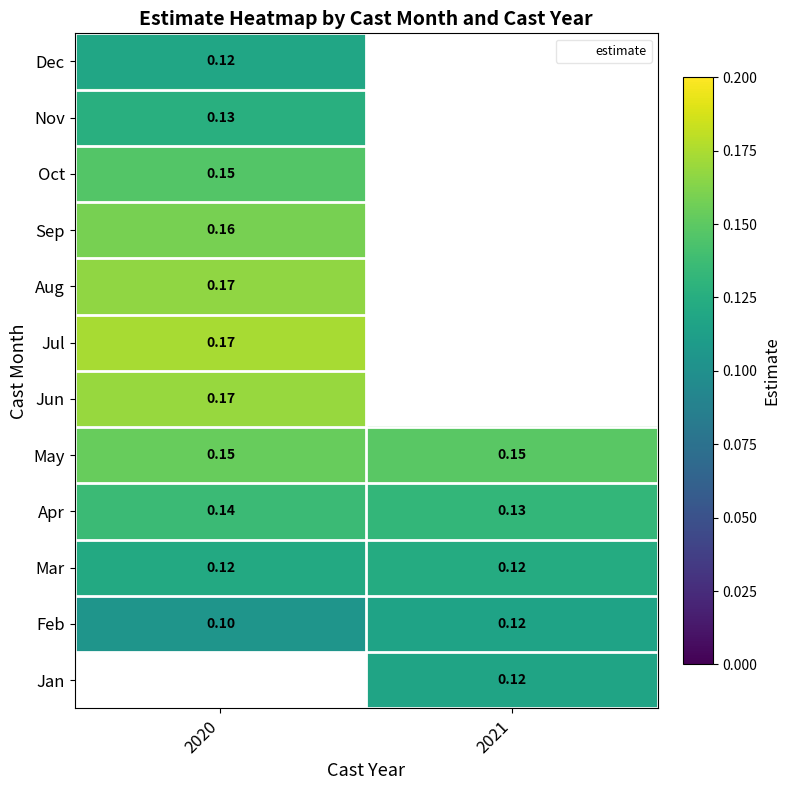

What is the smallest value displayed?

0.1